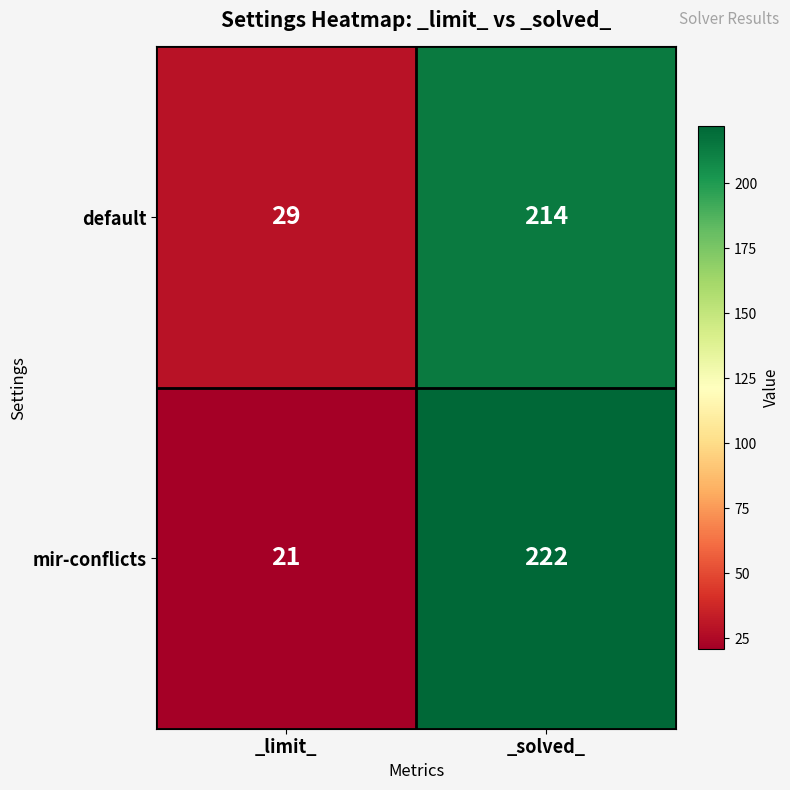

At which category is the sum across all series the highest?

_solved_